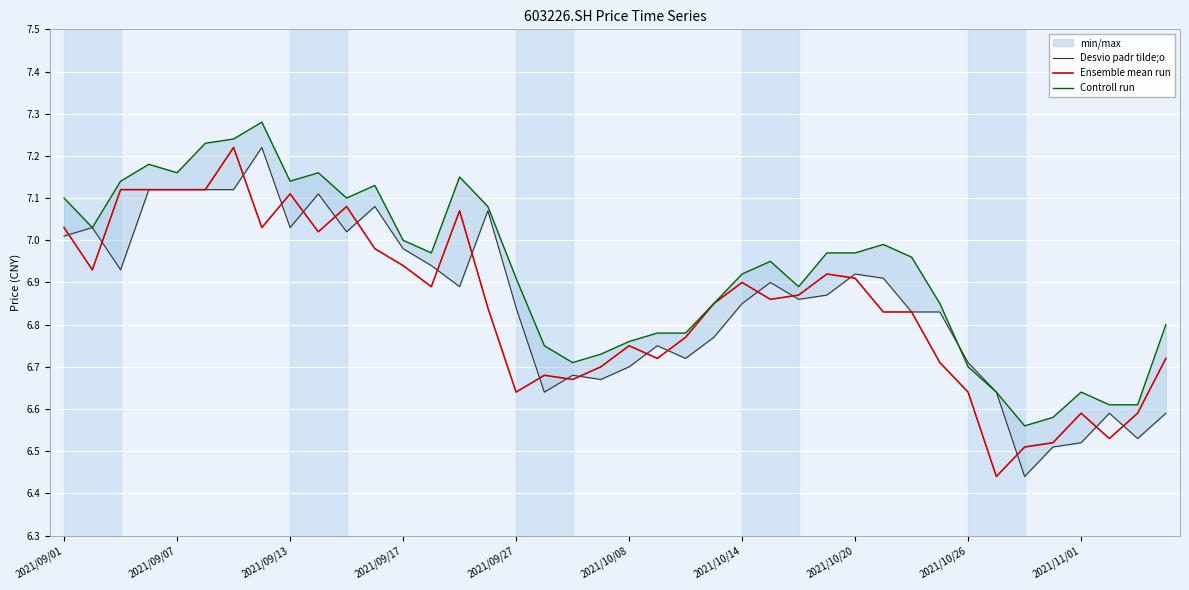

Which has a higher value, 21 or 28?

28